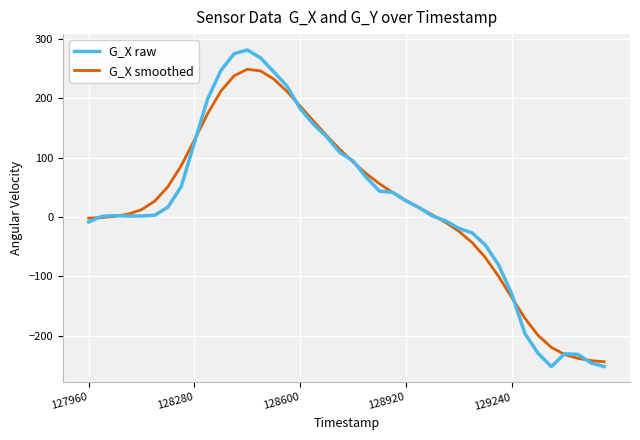

List the series in order of their peak value, lowest first.

G_X smoothed, G_X raw